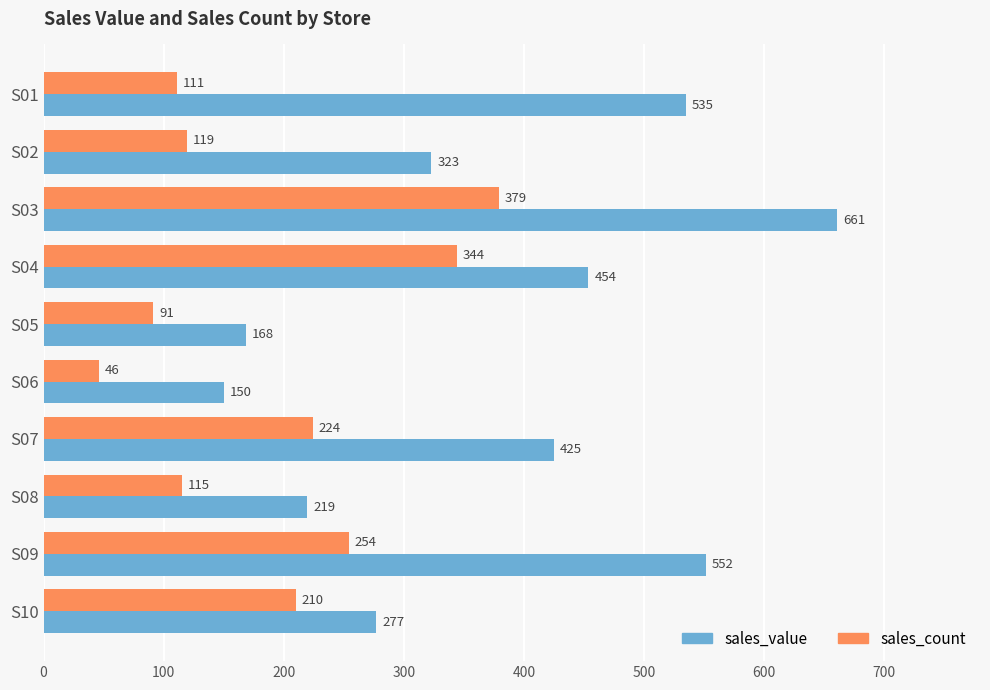

Which series has the widest spread of values?

sales_value